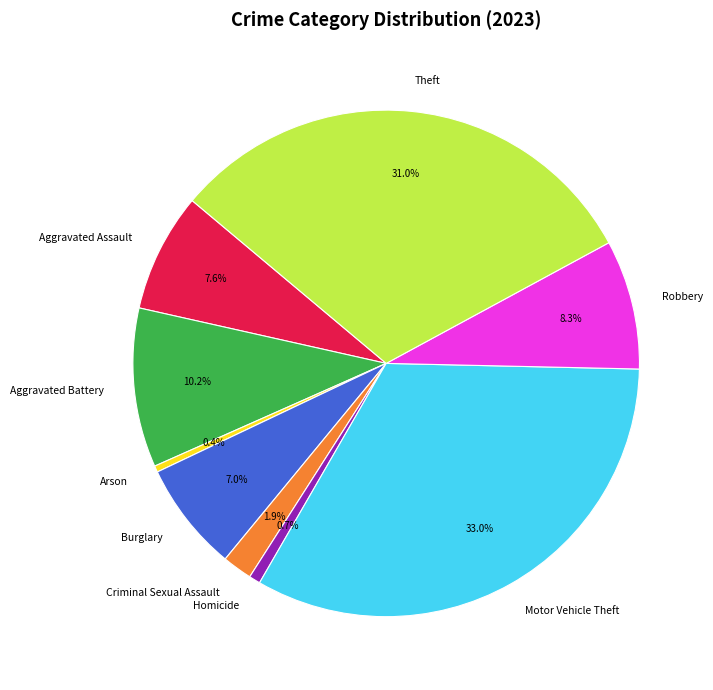

Is there a majority slice in this chart?

No